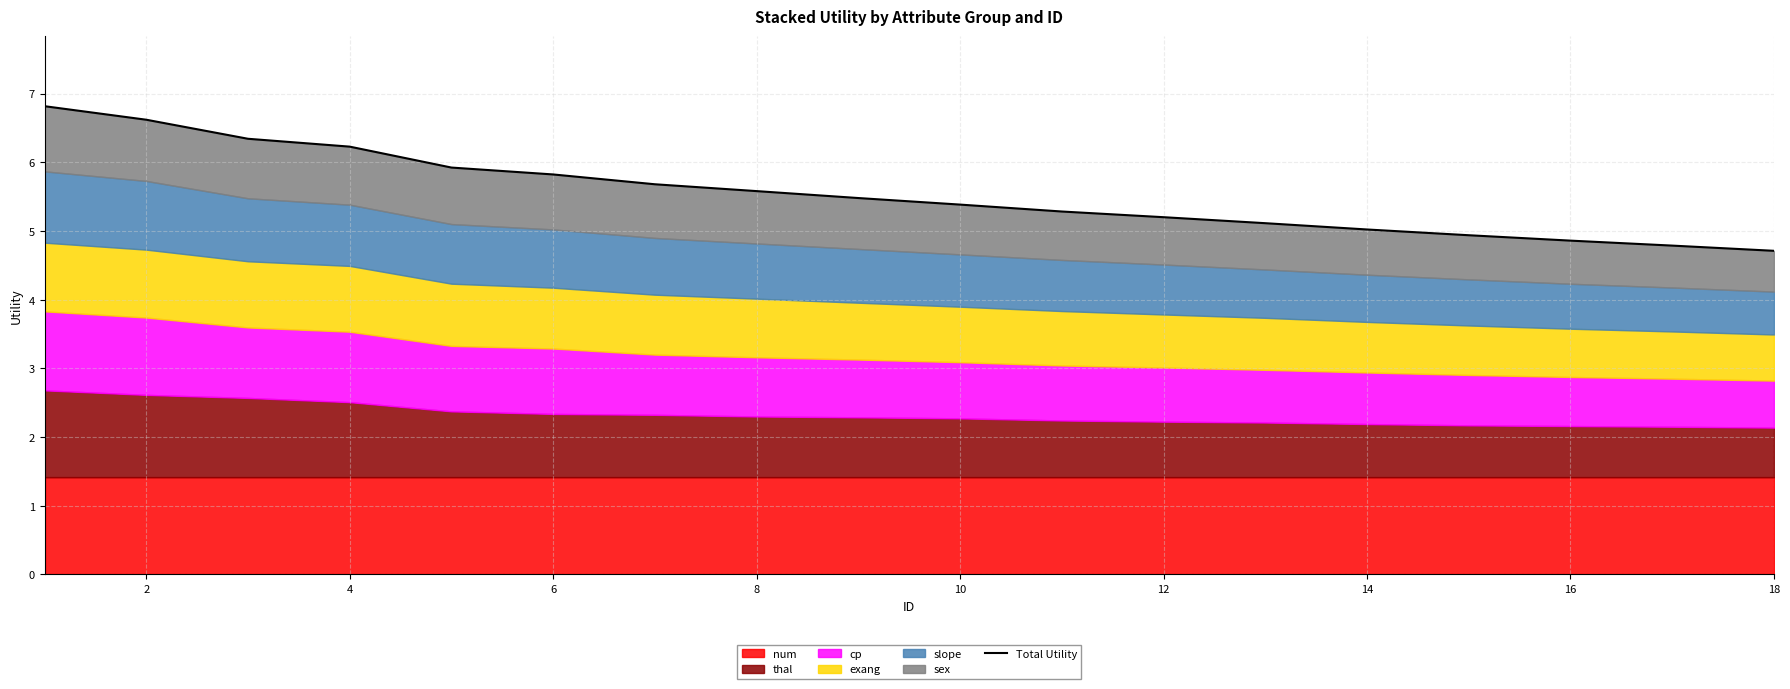

What is the value of the 1st point from the left?

6.8